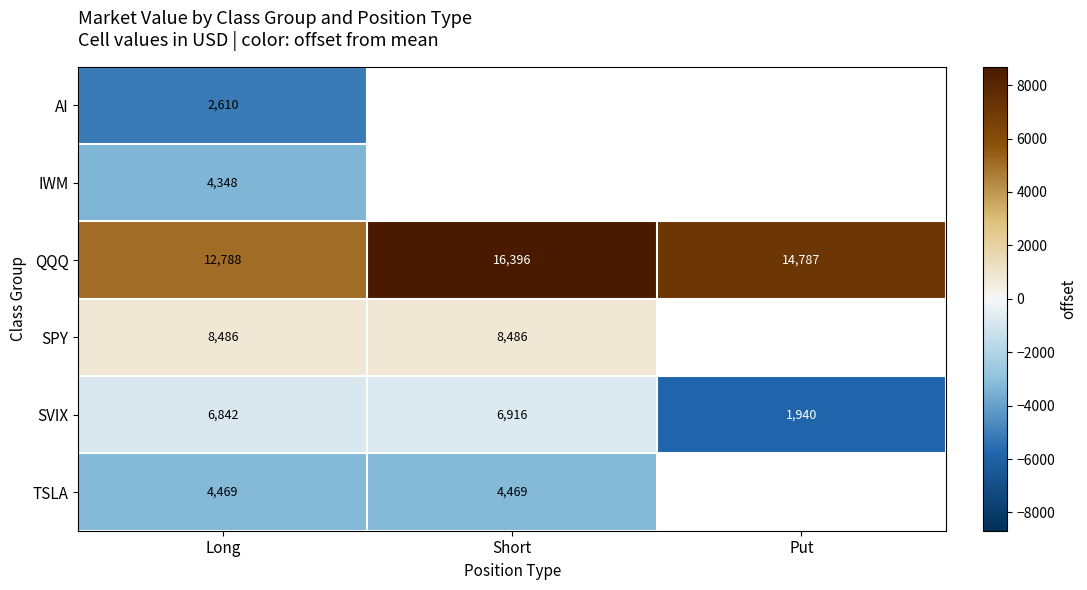

At which category is the sum across all series the highest?

Long